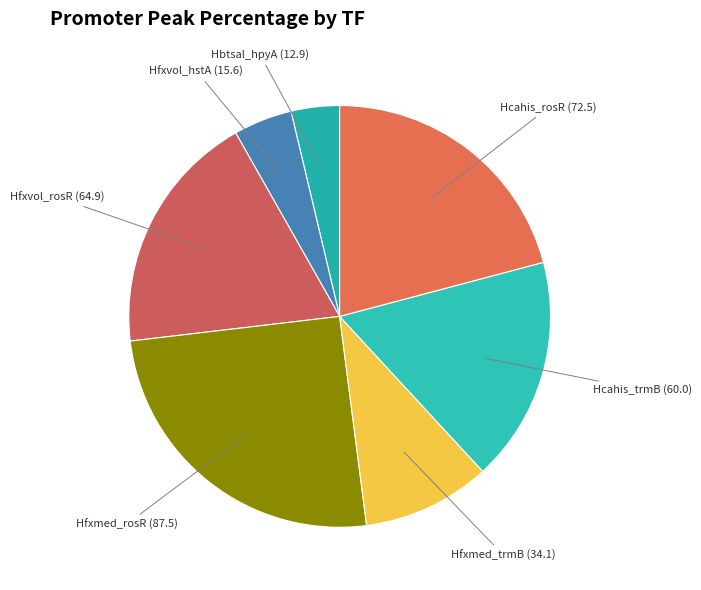

What is the smallest slice in the pie chart?

Hbtsal_hpyA